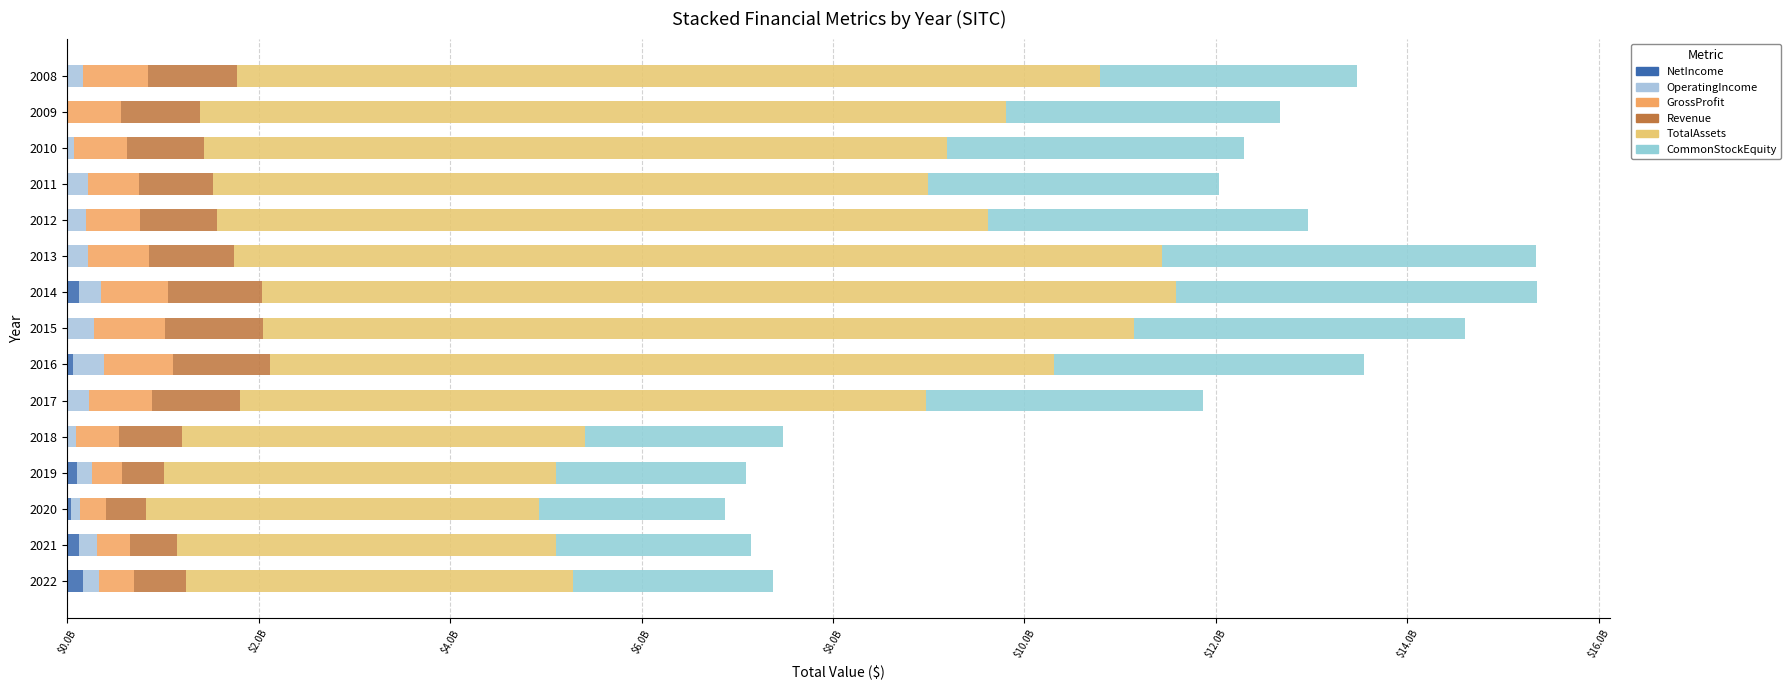

At how many categories does at least one series exceed 9?

4